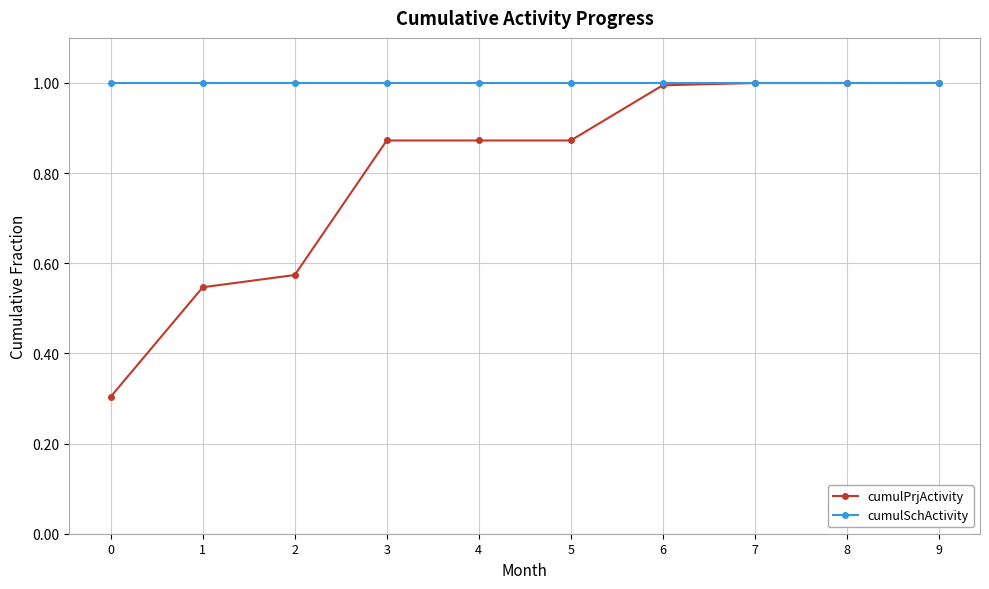

At how many categories does at least one series exceed 0?

10